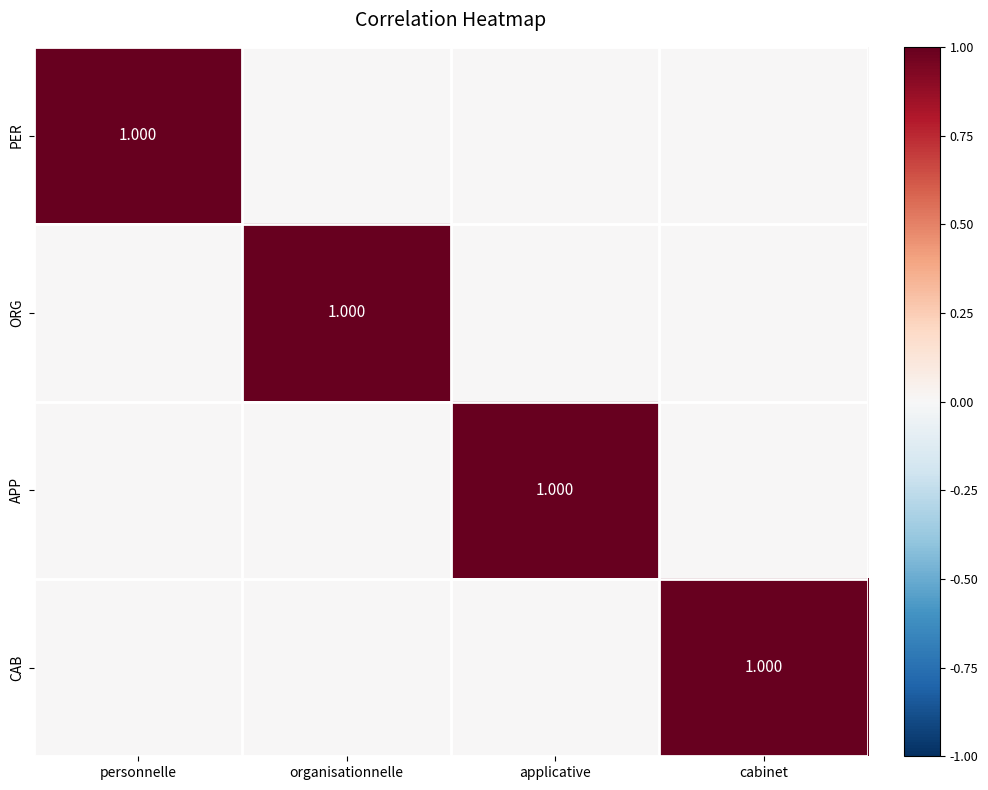

What is the difference between the highest and lowest values at personnelle?

1